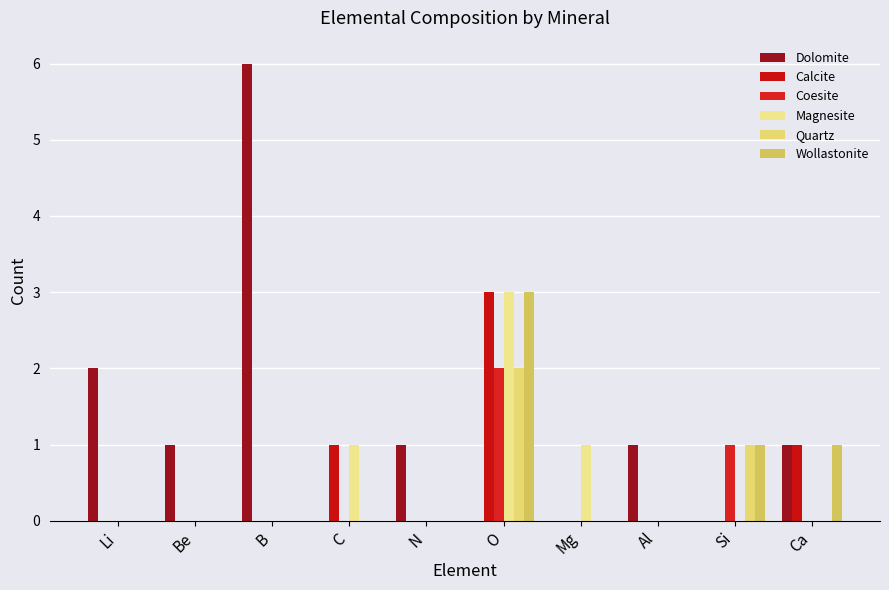

What is the spread (max minus min) of values at N?

1